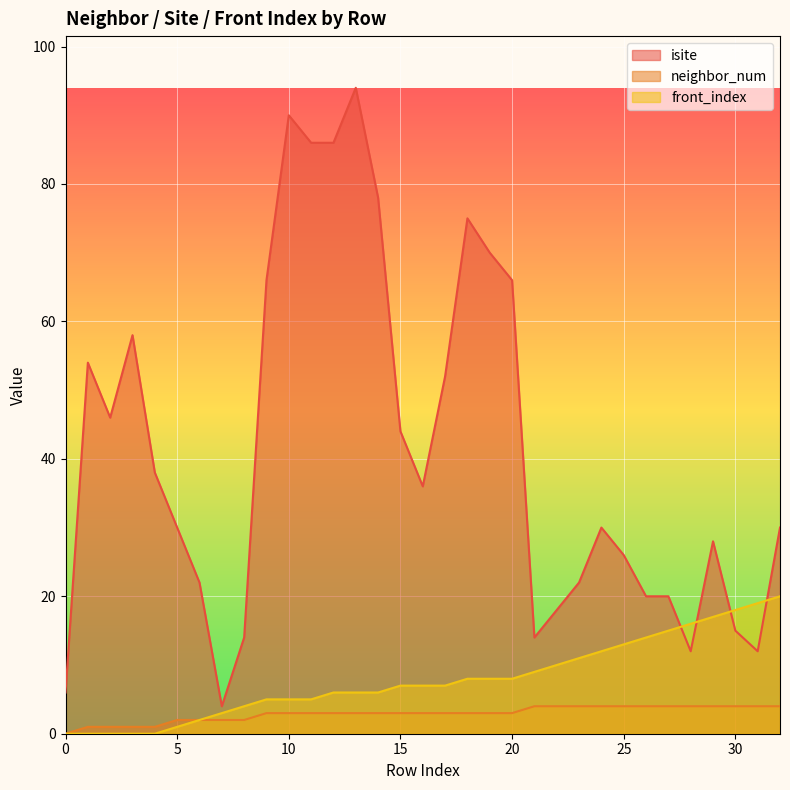

What is the highest value of the neighbor_num series?

4